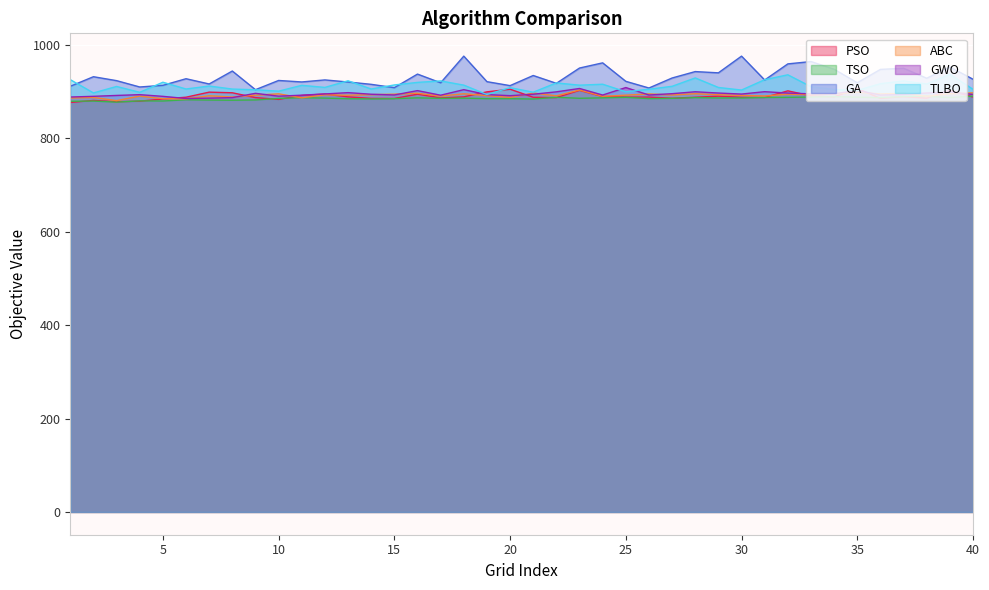

Reading left to right, list all the values displayed in this chart.

PSO: 1=876.7	2=881.2	3=878.5	4=879.5	5=884.3	6=888.1	7=898.9	8=897.6	9=887.2	10=883.3	11=891.8	12=894.9	13=888.7	14=885.5	15=885.4	16=894.5	17=886.5	18=888.8	19=899.5	20=905.2	21=887.9	22=887.3	23=902.7	24=889.6	25=888.3	26=888.3	27=885.9	28=888.0	29=890.3	30=887.8	31=887.6	32=901.7	33=890.9	34=888.6	35=906.7	36=885.5	37=889.1	38=886.0	39=902.7	40=888.4
TSO: 1=879.4	2=879.8	3=877.5	4=880.2	5=879.9	6=882.5	7=882.0	8=881.6	9=882.2	10=885.5	11=886.9	12=886.1	13=884.8	14=884.3	15=884.9	16=886.7	17=885.6	18=886.0	19=885.0	20=885.0	21=884.2	22=887.9	23=885.8	24=886.7	25=887.8	26=885.0	27=885.7	28=887.1	29=886.4	30=886.4	31=887.5	32=887.7	33=888.4	34=889.4	35=888.2	36=887.1	37=889.6	38=890.0	39=887.3	40=890.3
GA: 1=911.4	2=931.9	3=923.5	4=910.0	5=913.5	6=927.7	7=916.4	8=944.1	9=904.2	10=923.9	11=920.7	12=925.1	13=920.6	14=915.6	15=908.5	16=937.6	17=919.0	18=976.0	19=921.4	20=912.9	21=934.5	22=917.8	23=950.5	24=961.6	25=922.1	26=907.8	27=929.2	28=942.9	29=940.3	30=976.0	31=924.9	32=959.4	33=964.4	34=947.9	35=919.0	36=947.6	37=950.1	38=928.7	39=952.8	40=926.6
ABC: 1=886.4	2=887.6	3=880.7	4=890.5	5=884.9	6=884.6	7=891.1	8=888.5	9=892.4	10=895.3	11=886.7	12=893.2	13=892.2	14=893.5	15=894.6	16=896.6	17=890.5	18=895.5	19=891.4	20=887.6	21=896.9	22=891.0	23=903.4	24=890.0	25=892.4	26=895.1	27=892.8	28=895.5	29=893.4	30=891.9	31=890.7	32=894.5	33=893.8	34=894.9	35=898.9	36=895.0	37=896.4	38=890.1	39=895.5	40=897.4
GWO: 1=888.4	2=889.9	3=891.9	4=893.5	5=889.9	6=885.3	7=886.1	8=887.2	9=896.4	10=890.3	11=892.4	12=895.0	13=897.8	14=894.4	15=892.8	16=902.2	17=892.3	18=904.2	19=893.7	20=891.3	21=894.4	22=899.6	23=906.7	24=892.7	25=908.7	26=892.7	27=895.6	28=899.7	29=897.0	30=894.8	31=899.9	32=896.9	33=895.3	34=895.3	35=902.6	36=892.6	37=894.0	38=897.0	39=899.3	40=894.0
TLBO: 1=925.6	2=897.2	3=911.1	4=898.5	5=920.1	6=905.6	7=912.0	8=905.5	9=904.0	10=901.0	11=913.5	12=909.1	13=923.2	14=905.6	15=914.3	16=919.8	17=922.9	18=913.9	19=893.8	20=908.5	21=898.8	22=918.7	23=913.8	24=915.9	25=899.7	26=905.1	27=911.4	28=929.3	29=908.9	30=903.4	31=925.6	32=936.0	33=910.6	34=904.6	35=902.5	36=917.0	37=922.9	38=916.4	39=937.1	40=905.0